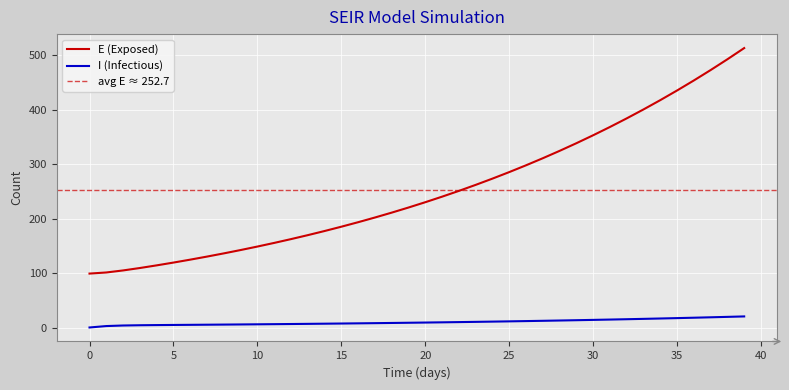

At which category does the chart reach its peak across all series?

39